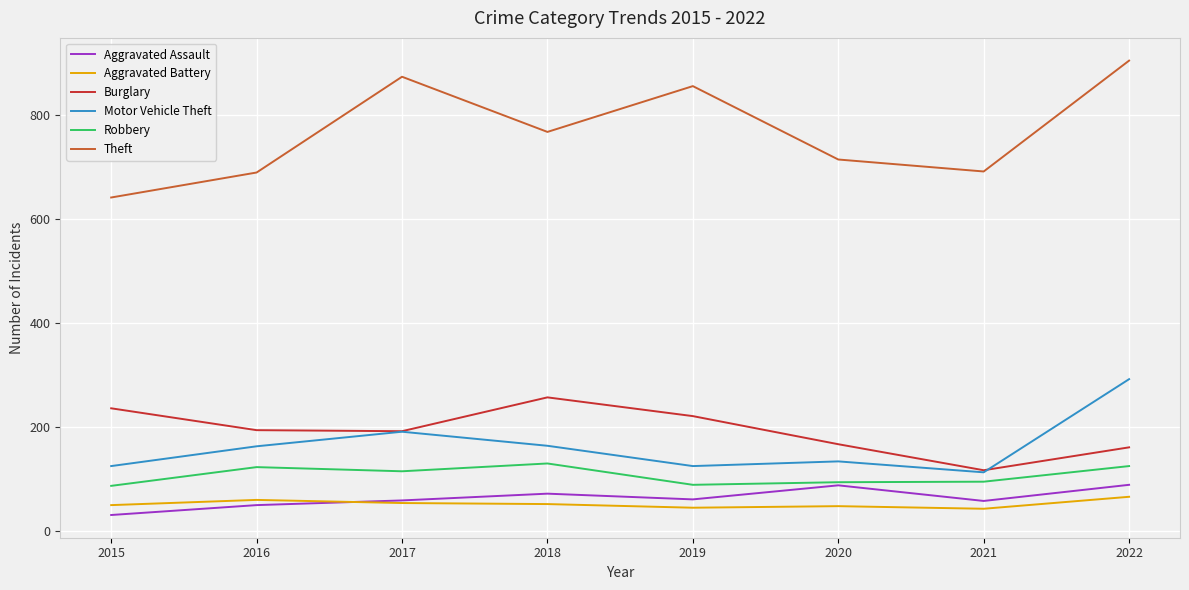

True or false: Aggravated Battery and Theft cross at least once.

False